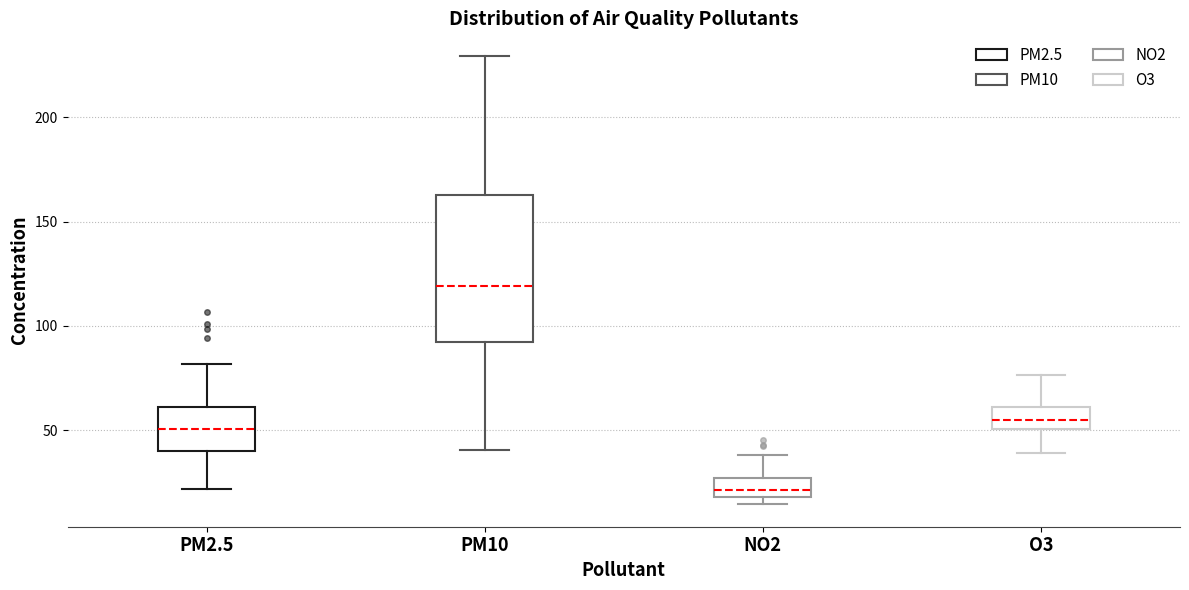

Reading left to right, read every box against the y-axis: the position of its median line, the range the box covers, and the ends of its whiskers. The values are not printed on the chart, so give them approximately, as read against the axis.

PM2.5: median 50, box 40 to 60, whiskers 20 to 80
PM10: median 120, box 90 to 165, whiskers 40 to 230
NO2: median 20 (inside the box), box 20 to 25, whiskers 15 to 40
O3: median 55, box 50 to 60, whiskers 40 to 75